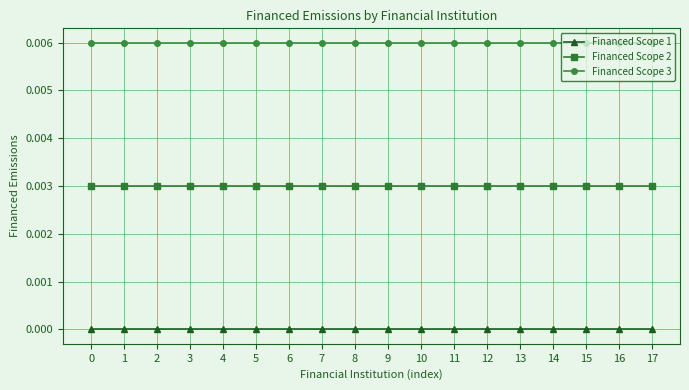

The Financed Scope 2 series shows 0.0 at 4. True or false?

True